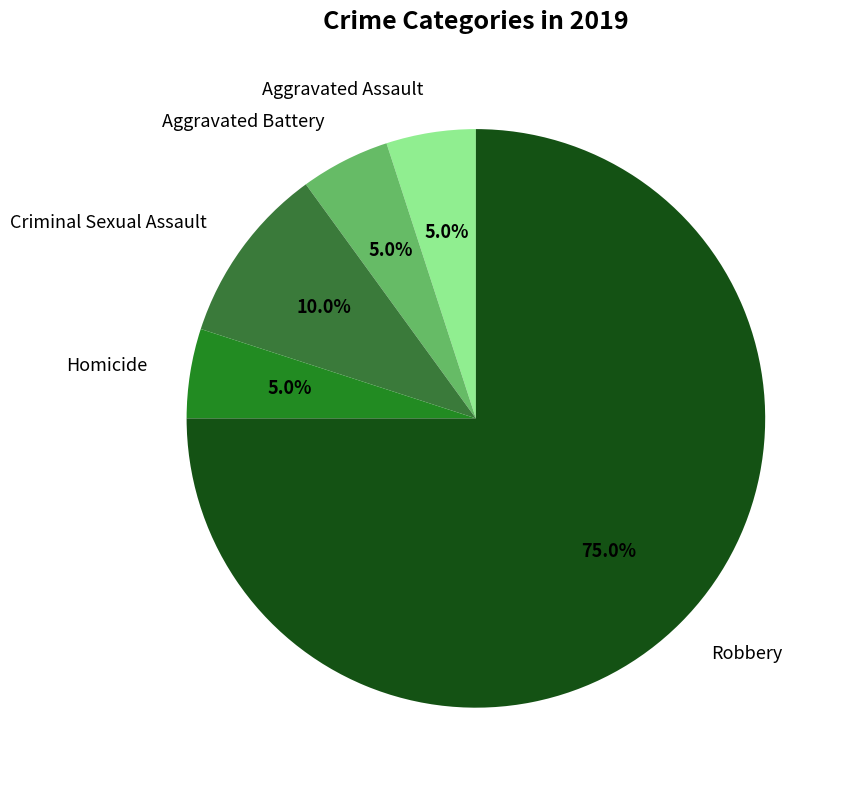

Which has a higher value, Robbery or Aggravated Battery?

Robbery